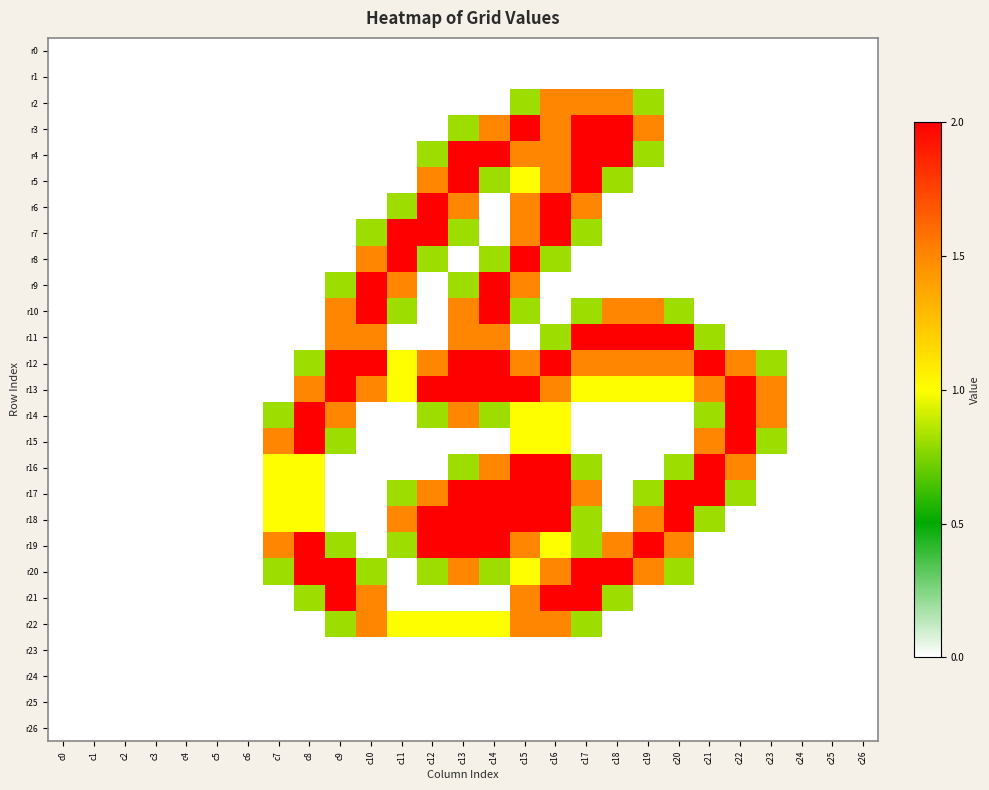

What is the spread (max minus min) of values at c20?

2.0